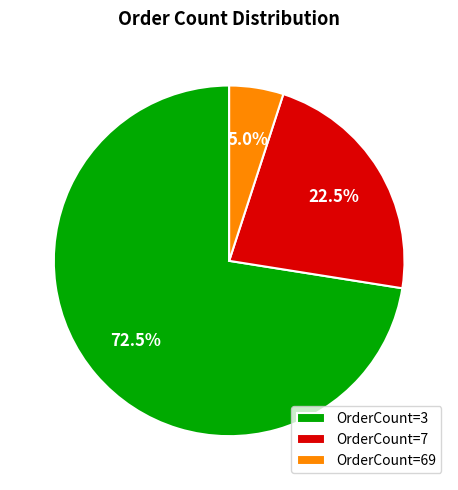

Approximately how many times larger is the value at OrderCount=3 compared to OrderCount=7?

3.2